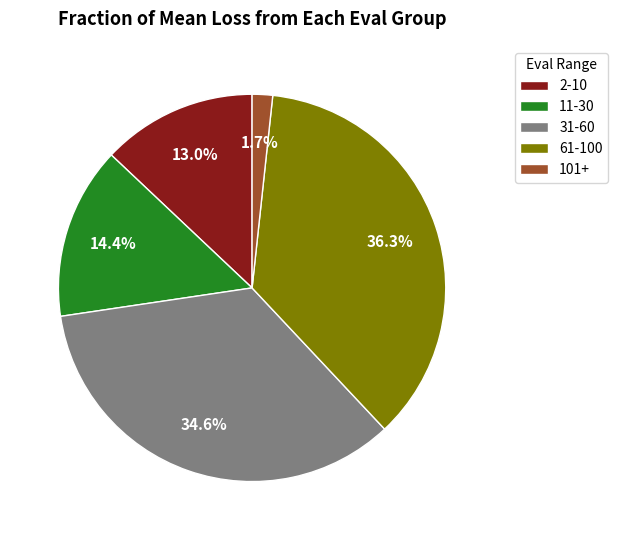

Which has a higher value, 31-60 or 11-30?

31-60